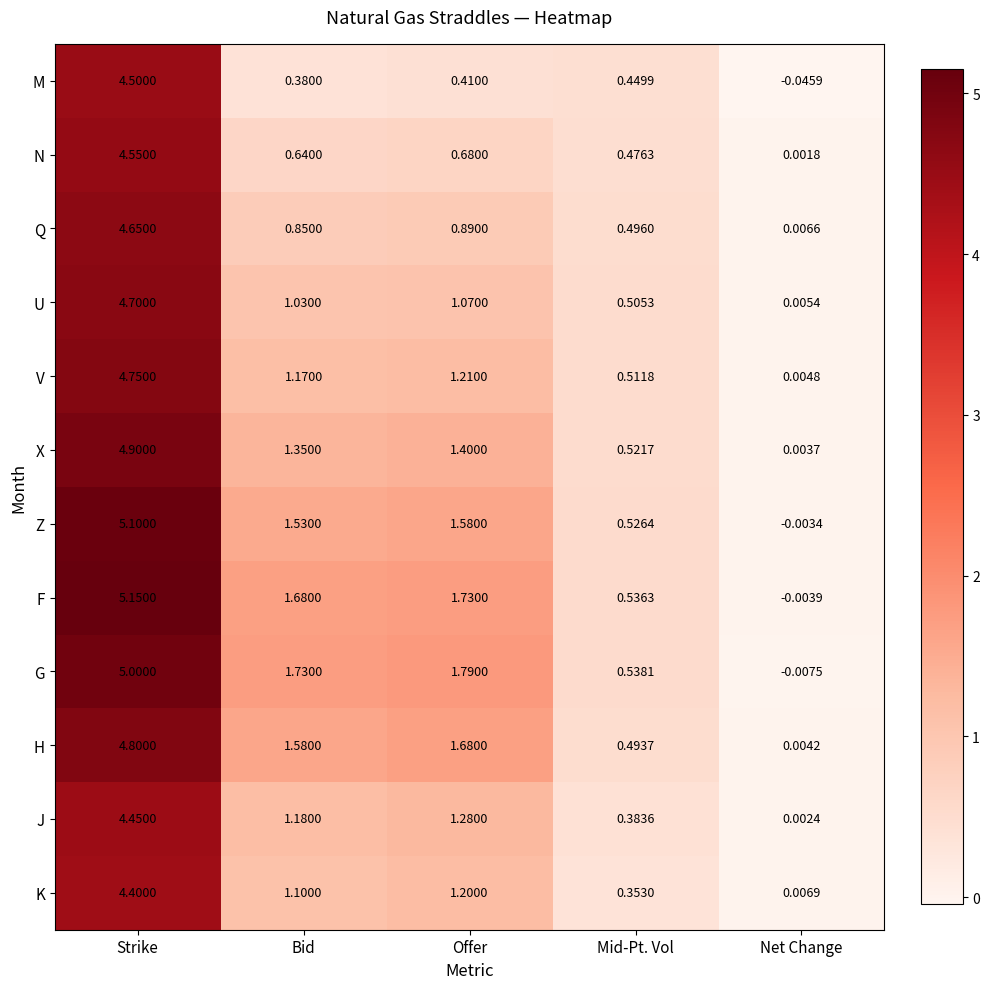

Is the value of F at Mid-Pt. Vol greater than the value of X at Mid-Pt. Vol?

Yes